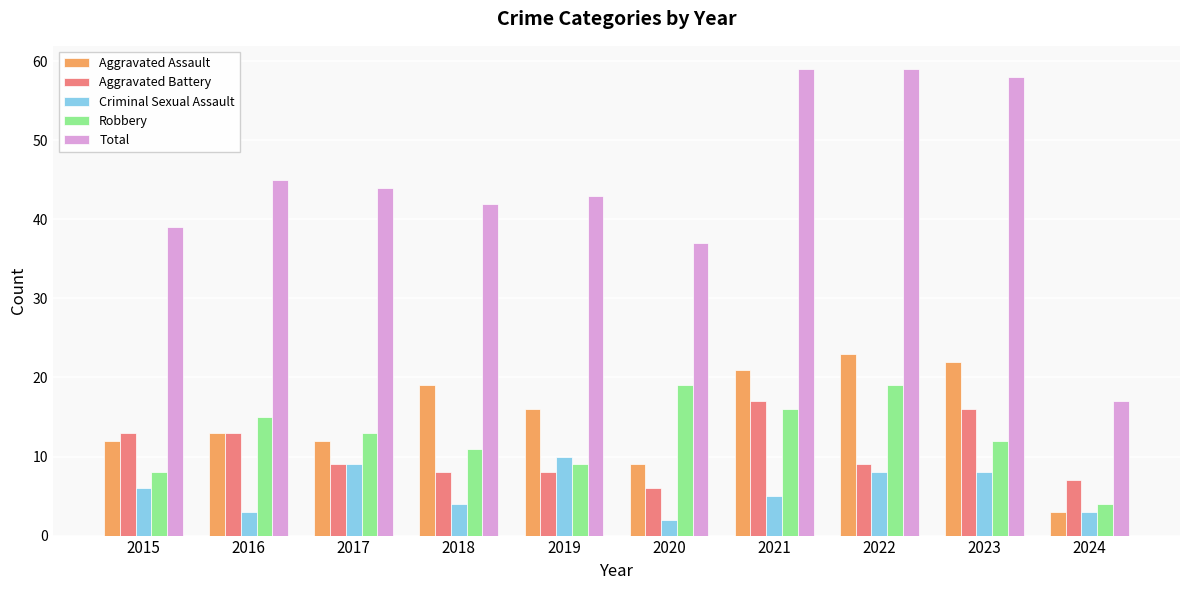

How many bars are there in each group?

5